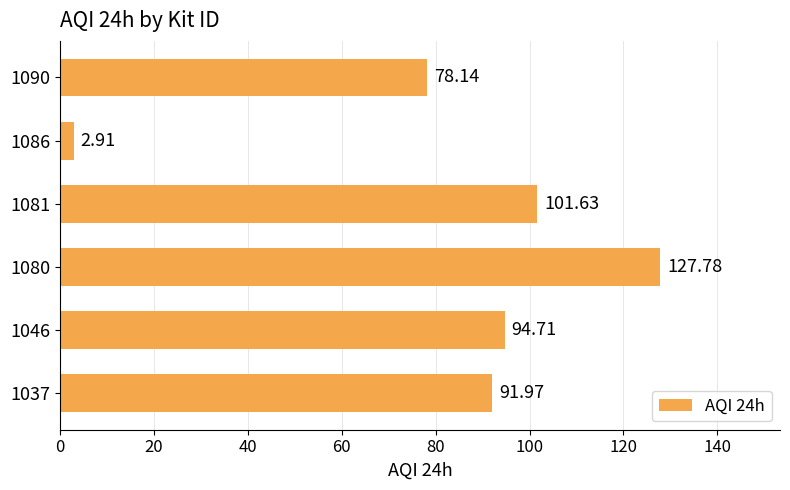

Rank the categories by value from lowest to highest.

1086, 1090, 1037, 1046, 1081, 1080